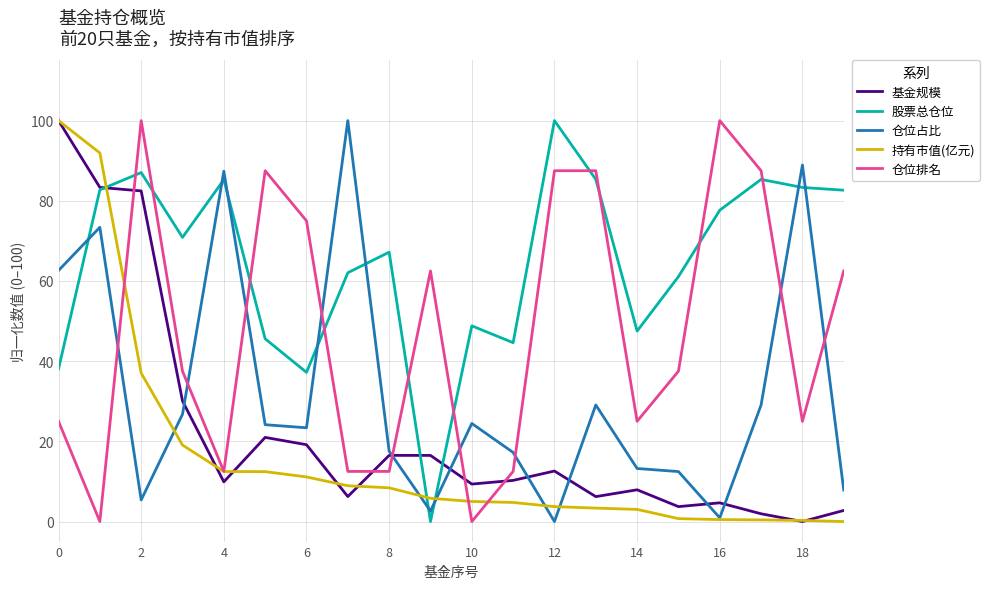

What is the maximum value shown in the chart?

100.0